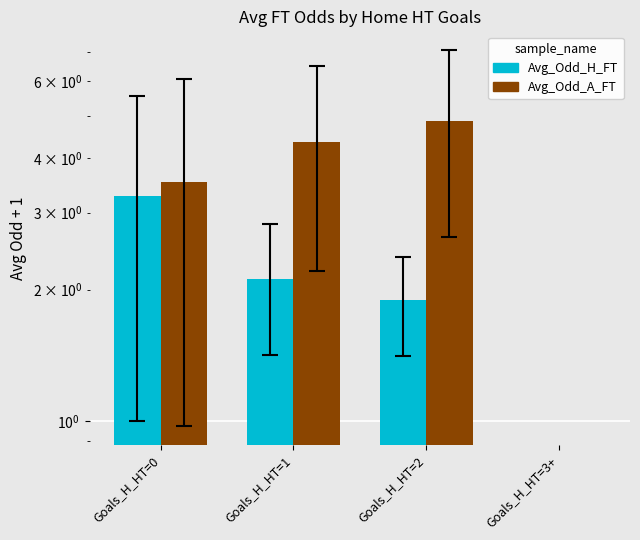

Count the number of data series in this chart.

2